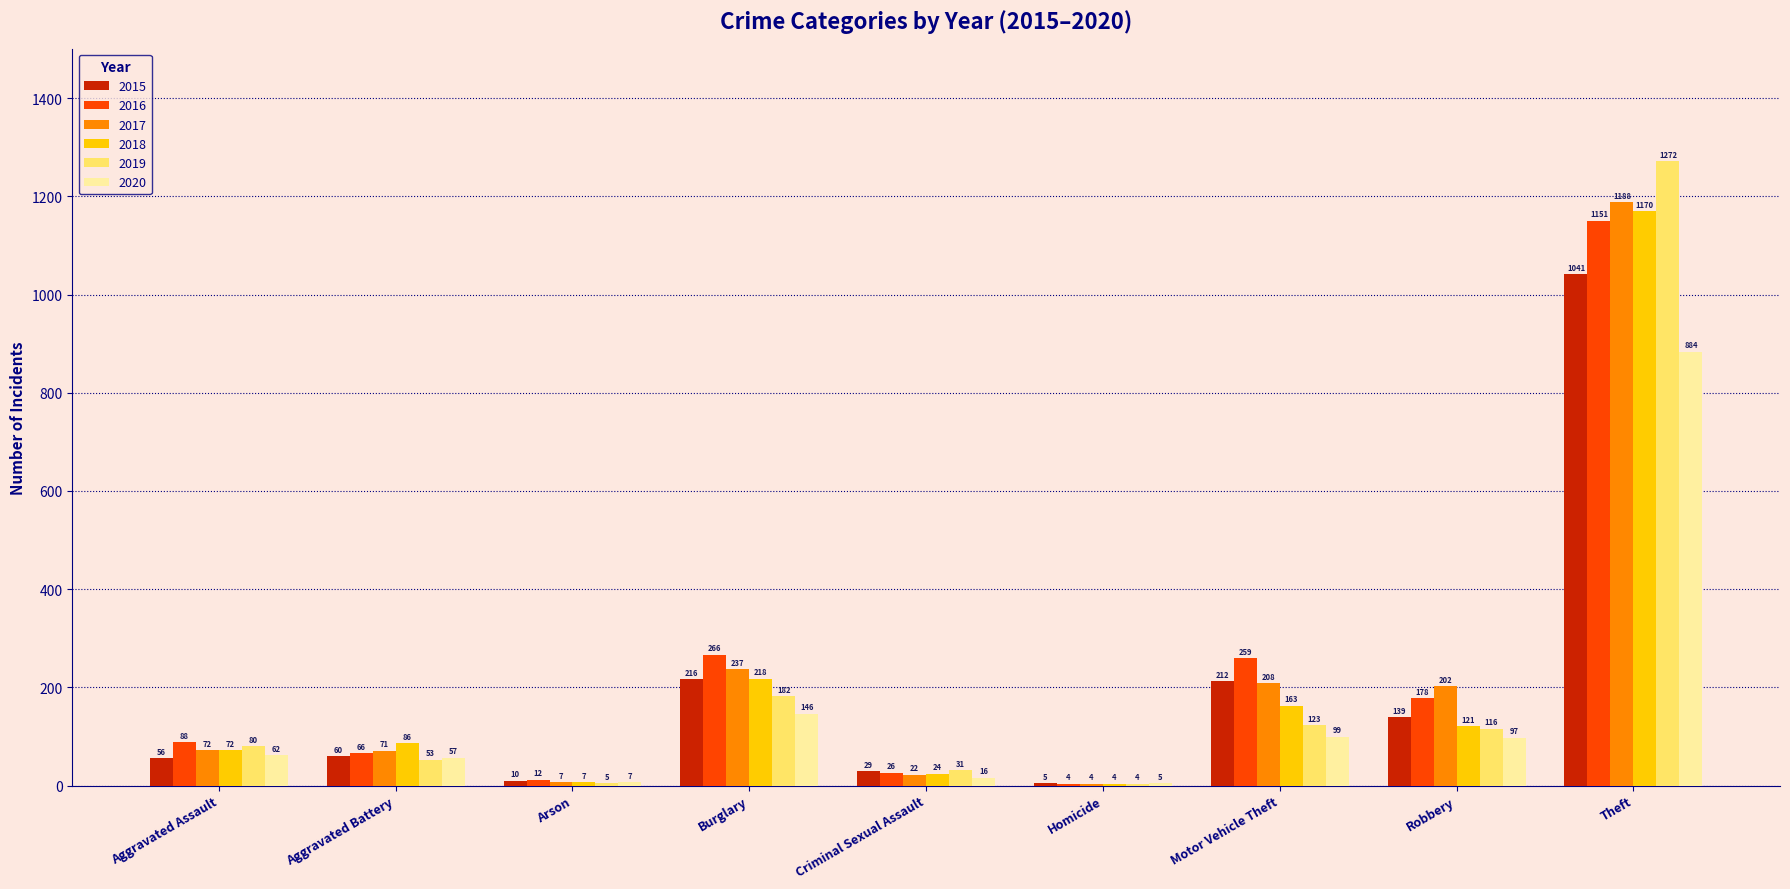

Which series has the largest range (max minus min)?

2019